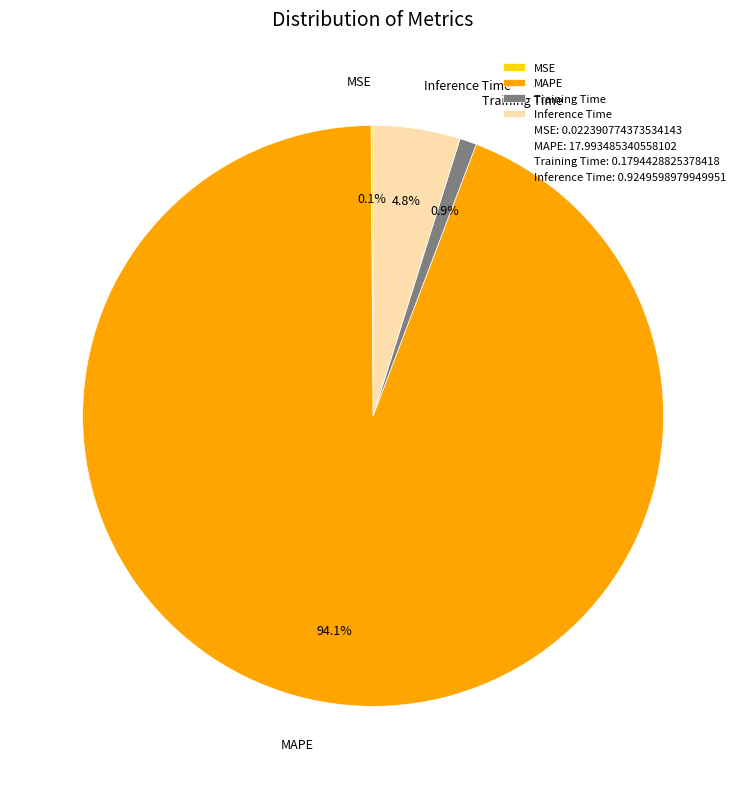

Do Training Time and MAPE together represent more than half of the pie?

Yes